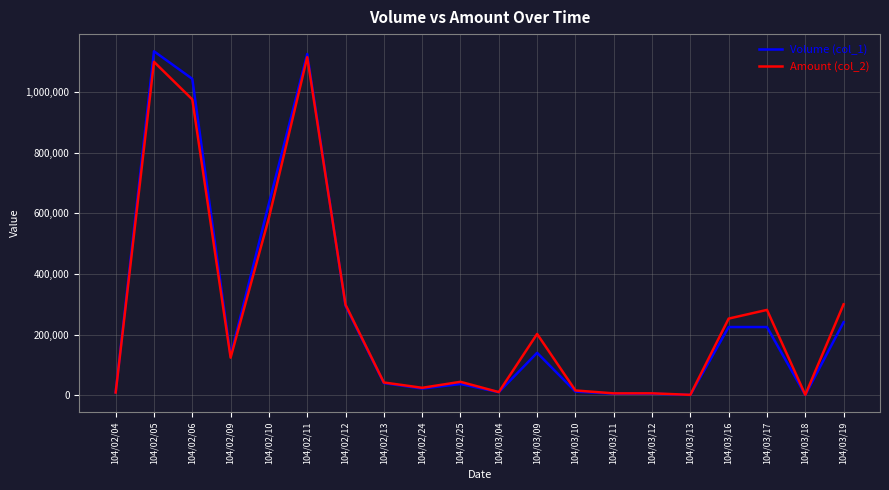

Which series has the widest spread of values?

Volume (col_1)